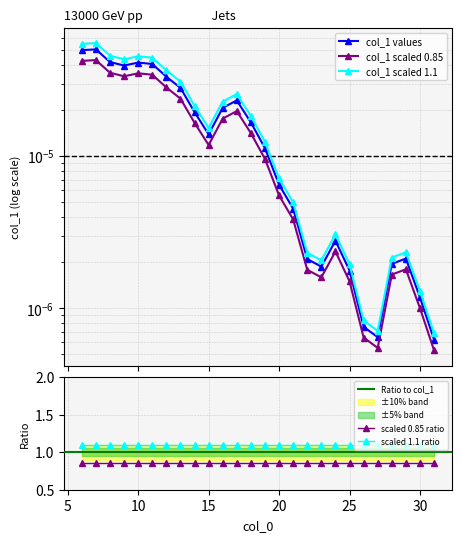

Which has a higher value, 28 or 8?

8